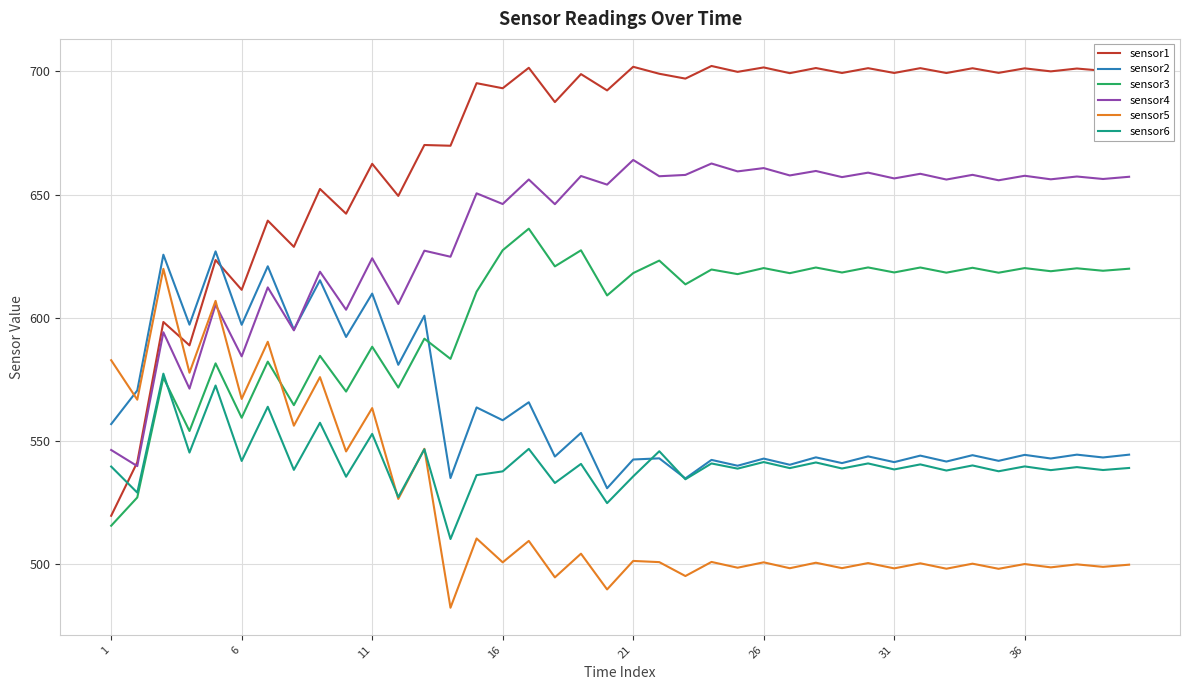

Which series ends up on top after the final intersection of sensor6 and sensor1?

sensor1